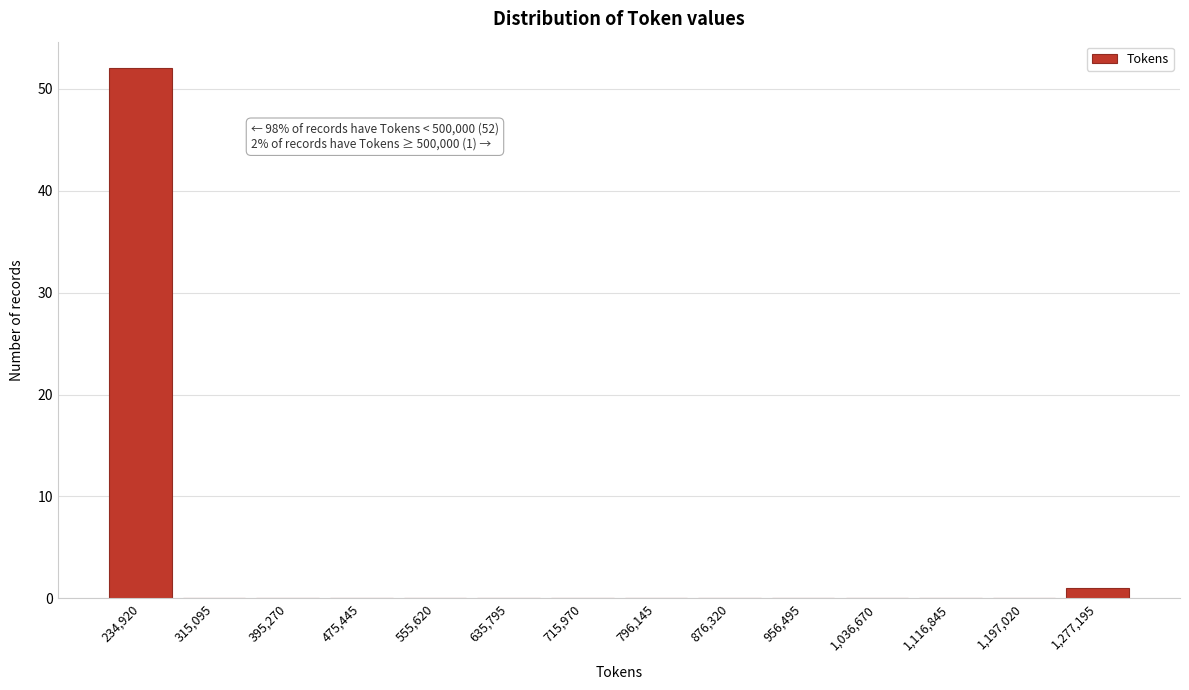

Reading left to right, what are all the values shown in this chart?

234,920=52	315,095=0	395,270=0	475,445=0	555,620=0	635,795=0	715,970=0	796,145=0	876,320=0	956,495=0	1,036,670=0	1,116,845=0	1,197,020=0	1,277,195=1